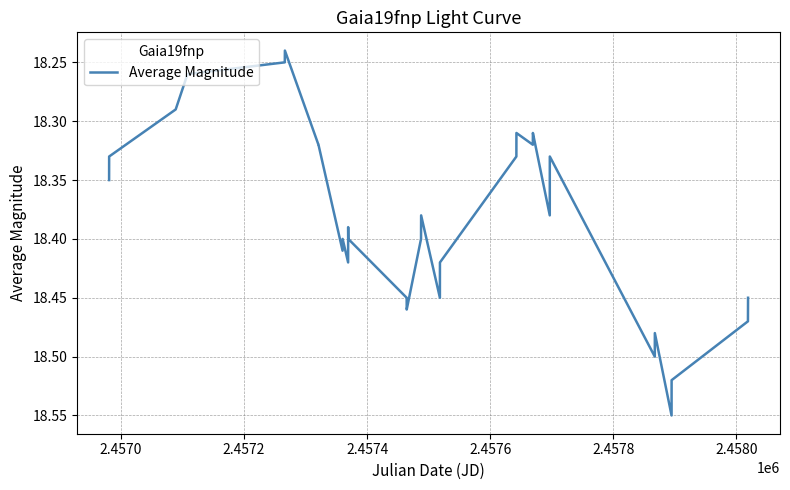

Count the values in the range 18 to 19.

32